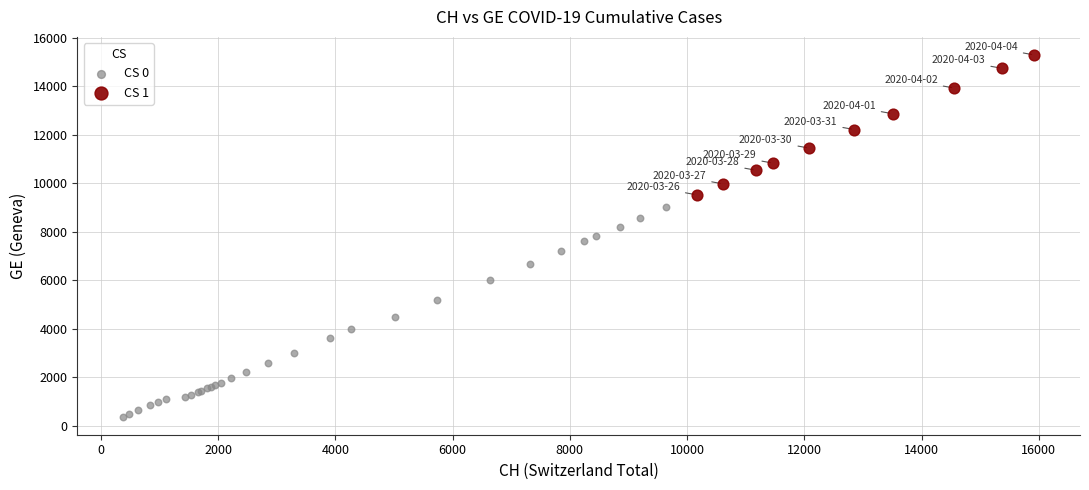

Which series contains the highest Y value?

CS 1